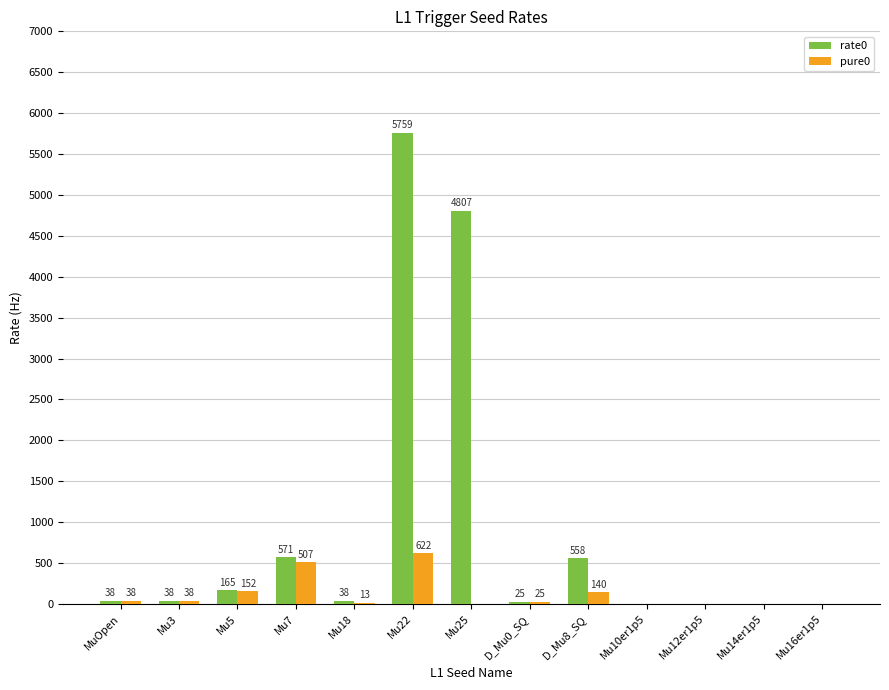

Between Mu25 and Mu14er1p5, which series saw the biggest shift?

rate0